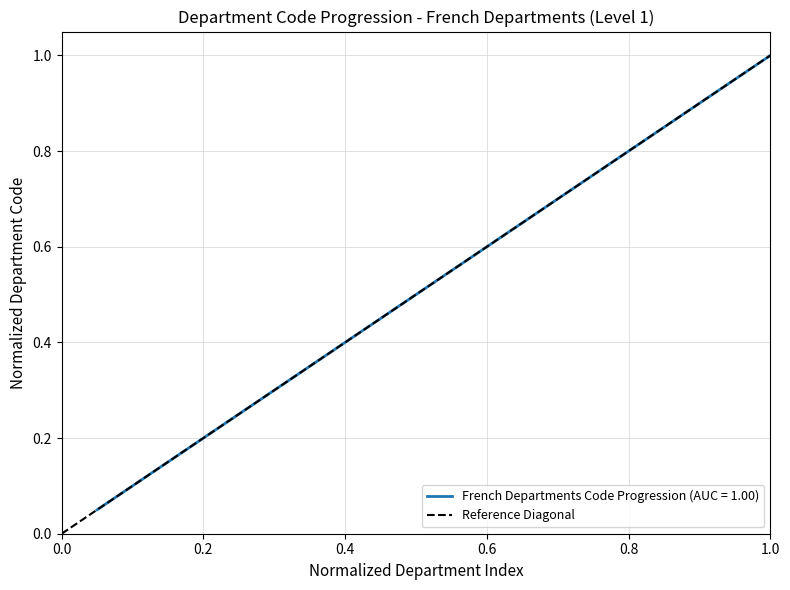

True or false: French Departments Code Progression (AUC = 1.00) has a value of 0.2 at 0.6.

False